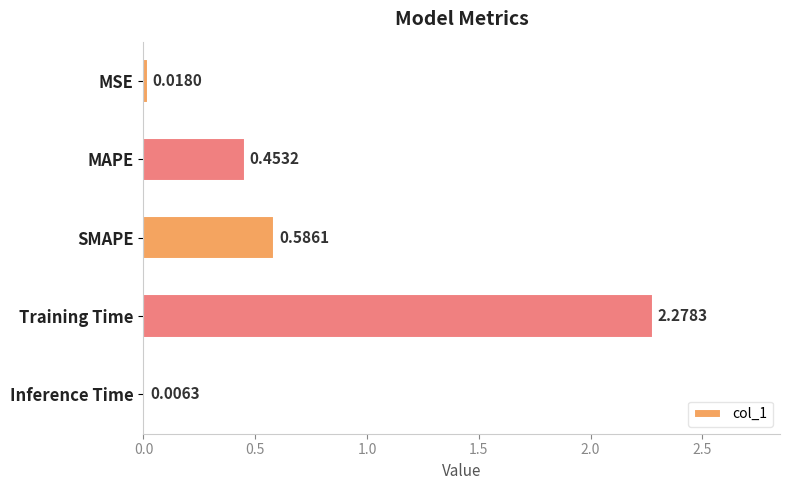

Does the chart contain stacked bars?

No